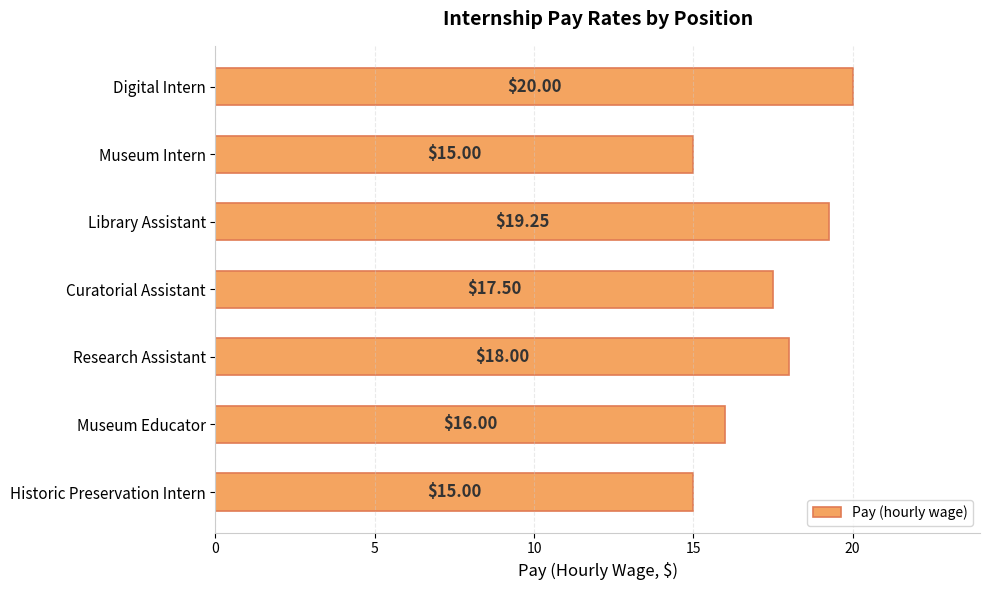

At which category does the chart reach its peak across all series?

Digital Intern